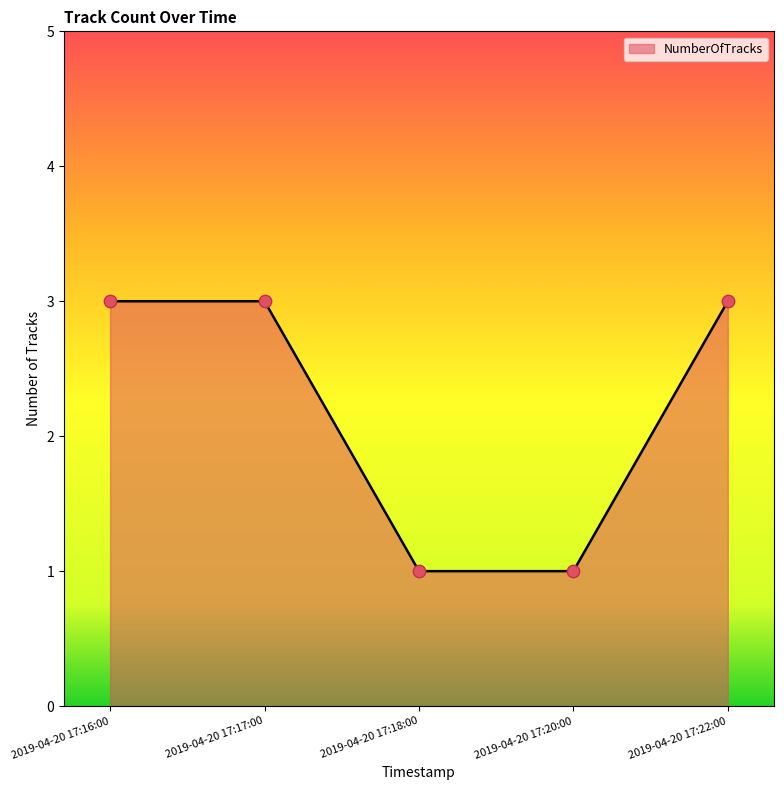

Which has a higher value, 2019-04-20 17:20:00 or 2019-04-20 17:22:00?

2019-04-20 17:22:00